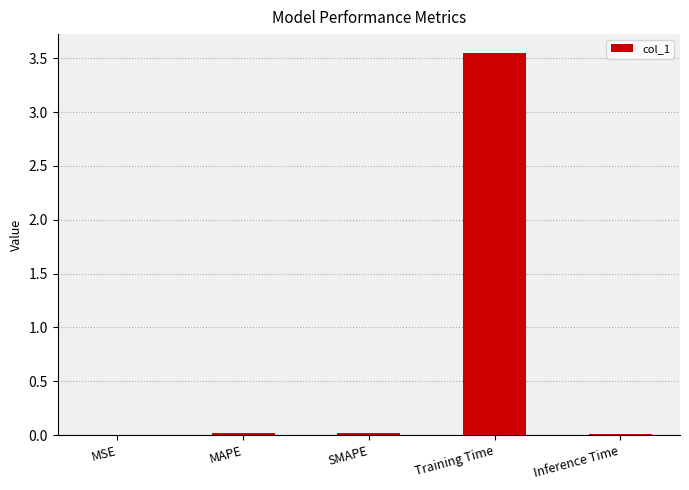

How many data points does each series have?

5